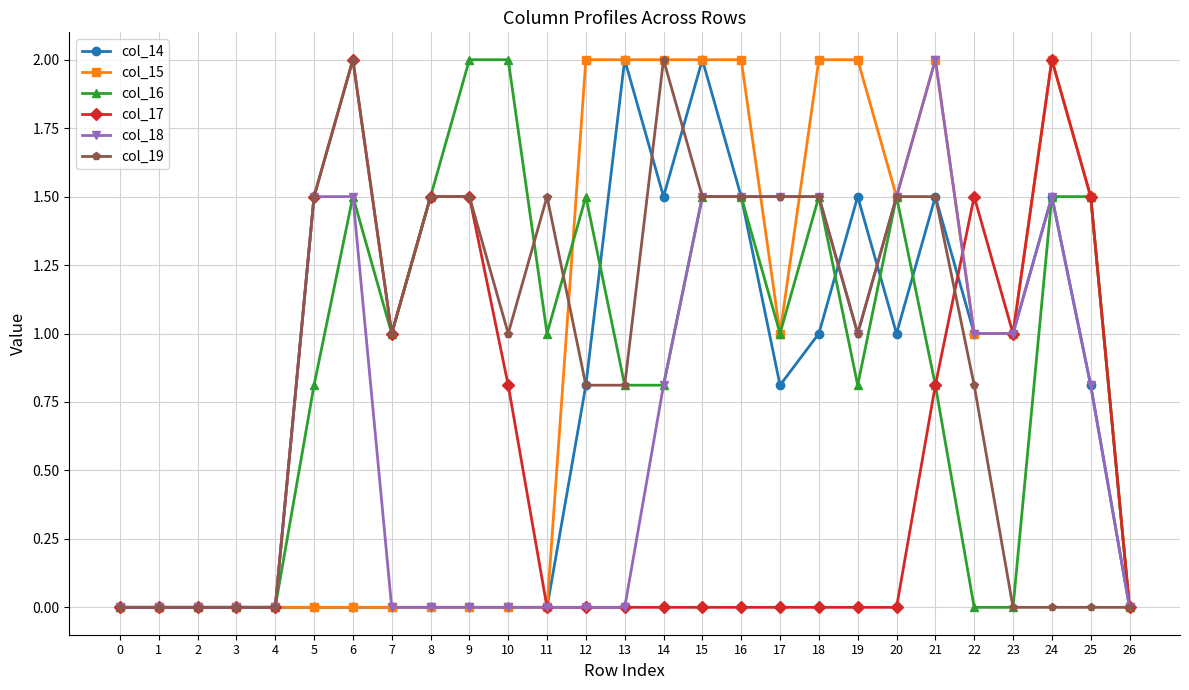

What is the difference between the highest and lowest values at 15?

2.0